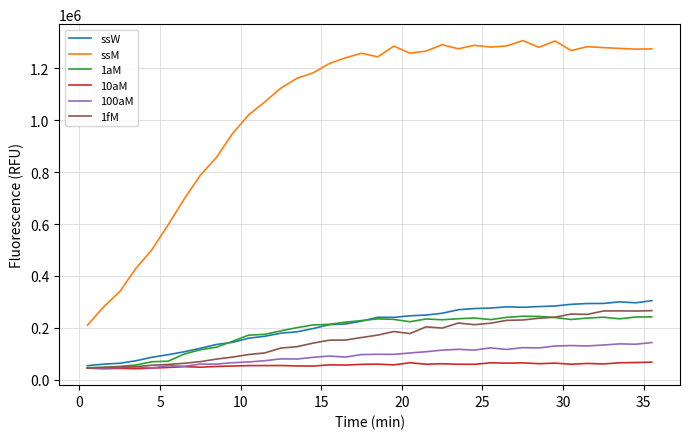

Rank the series by their maximum value, from lowest to highest.

10aM, 100aM, 1aM, 1fM, ssW, ssM